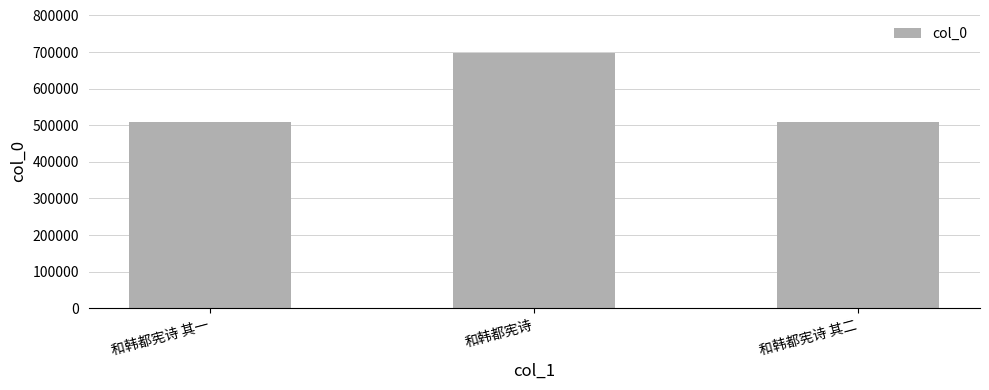

What is the label of the 2nd bar from the right?

和韩都宪诗